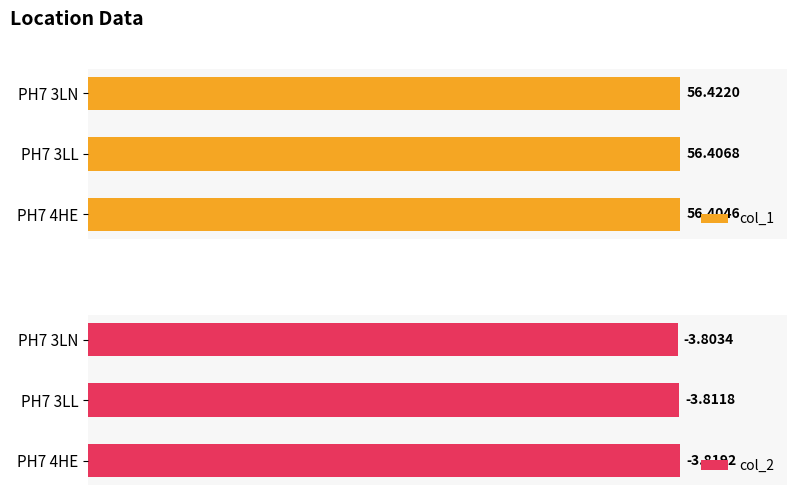

Rank the categories by col_1 value from lowest to highest.

PH7 4HE, PH7 3LL, PH7 3LN